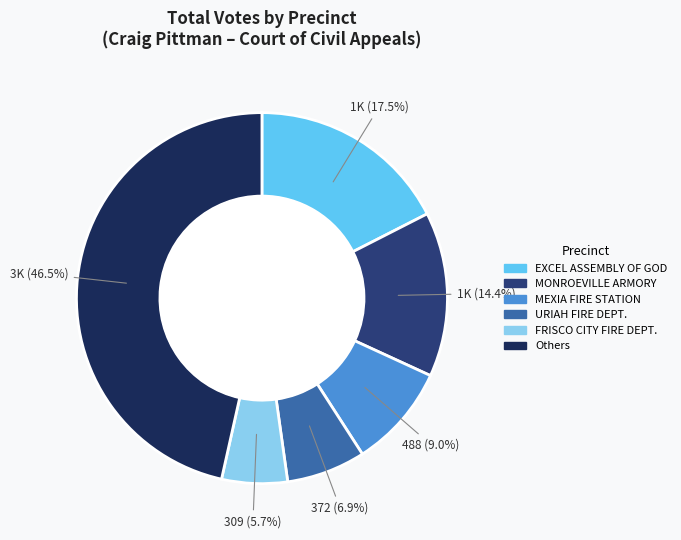

How many segments does this pie chart have?

6